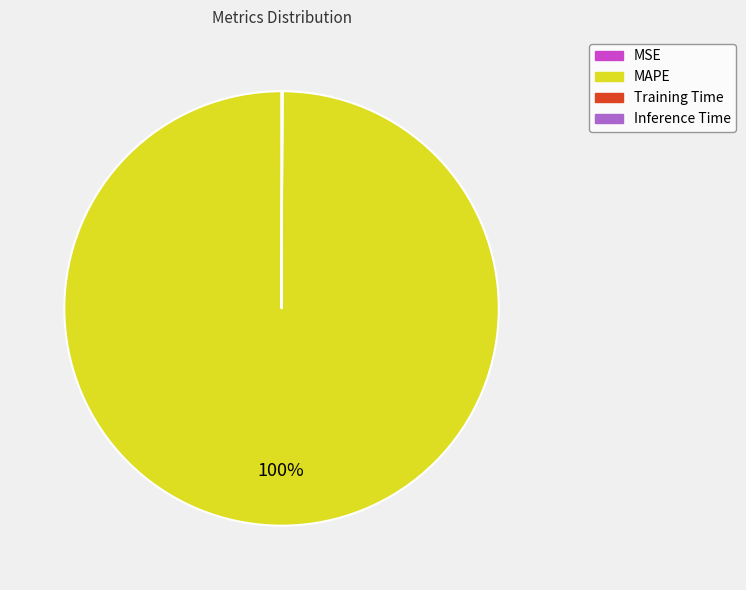

Does any single category account for the majority?

Yes